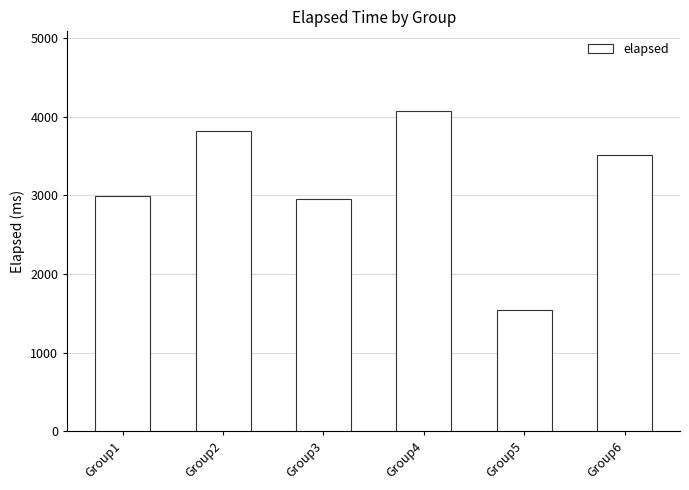

At which category does the chart reach its peak across all series?

Group4